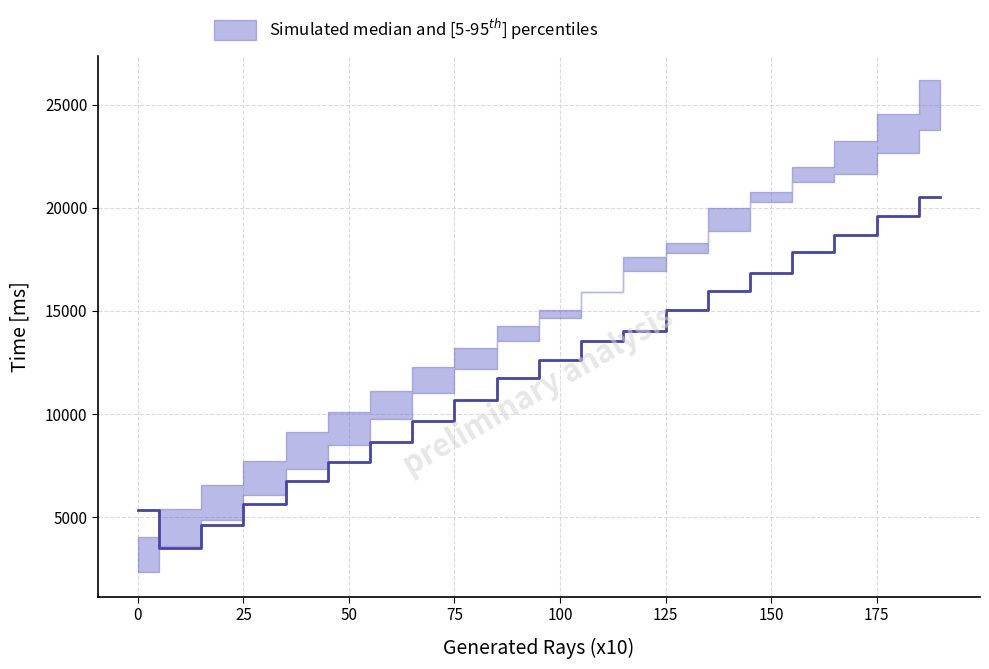

Reading left to right, what are all the values shown in this chart?

Raytracing Time (No Structure): 2329.9	3564.8	4857.6	6084.5	7327.9	8505.0	9751.2	11021.8	12184.2	13531.9	14653.4	15888.4	17622.1	18300.8	19959.8	20748.9	21954.4	23207.2	24557.7	26181.9
Raytracing Time (Only Structure): 4023.8	5385.7	6559.5	7693.7	9108.5	10106.8	11128.7	12289.0	13190.6	14243.3	15018.8	15891.2	16947.9	17809.0	18854.4	20259.9	21258.1	21621.1	22662.6	23745.5
Raytracing Time (Mix Structure): 5322.8	3468.1	4624.0	5642.5	6752.3	7686.1	8610.6	9633.3	10649.4	11738.5	12608.5	13530.9	14015.5	15014.1	15942.9	16819.7	17848.0	18688.1	19617.3	20496.5